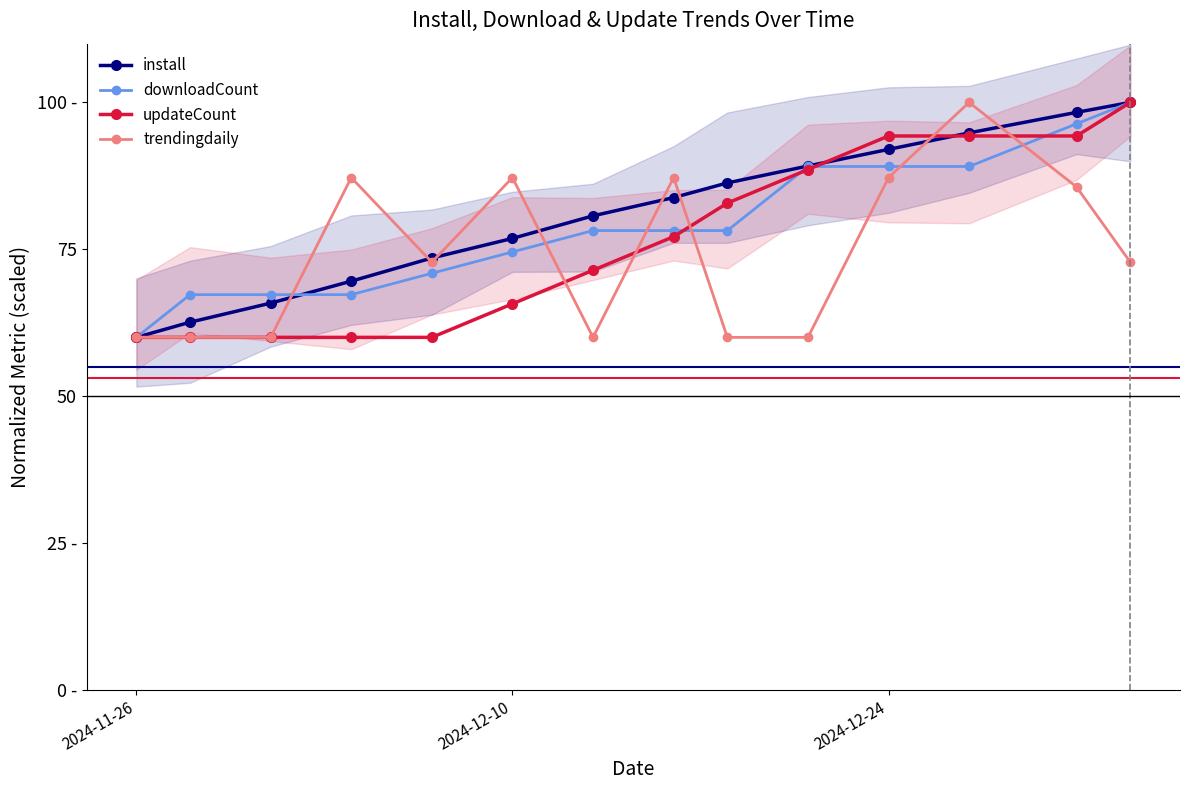

Is the value of trendingdaily at 8 greater than the value of updateCount at 10?

No